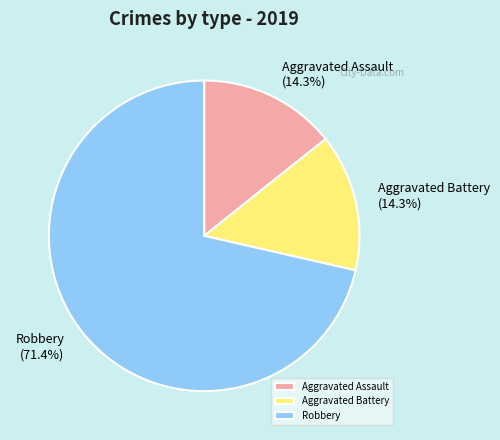

What percentage do Aggravated Battery and Robbery together represent?

85.7%